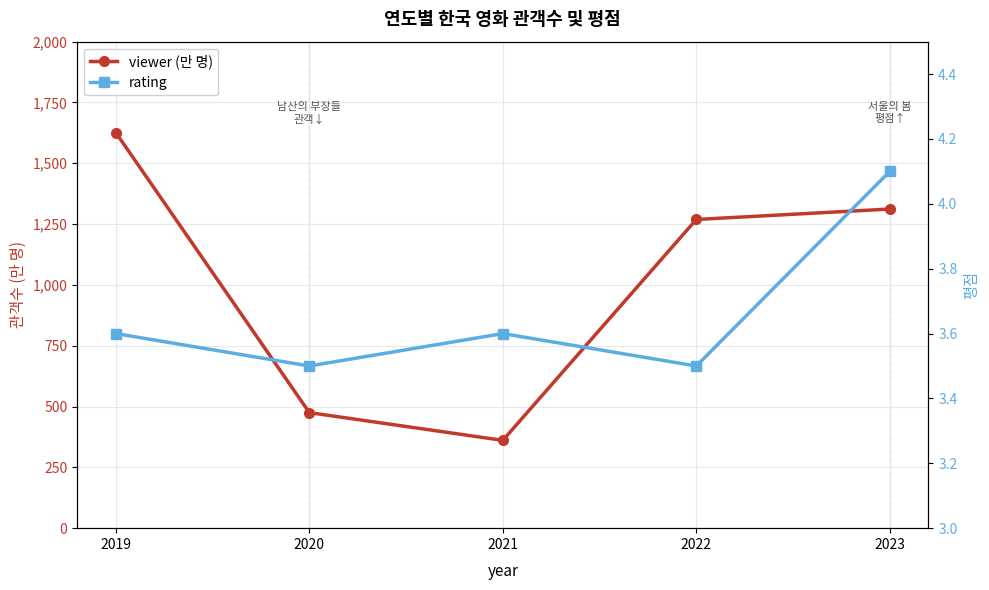

The viewer (만 명) series shows 864.5 at 2022. True or false?

False